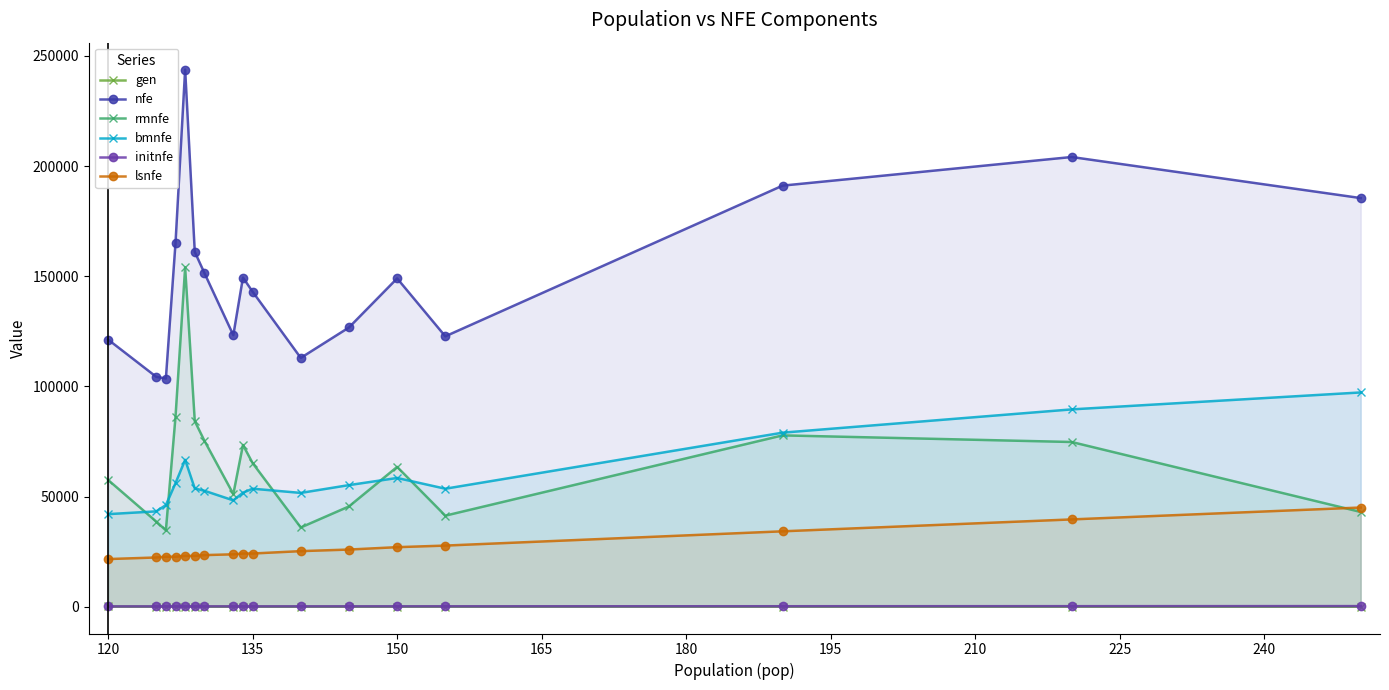

True or false: gen and initnfe cross at least once.

False